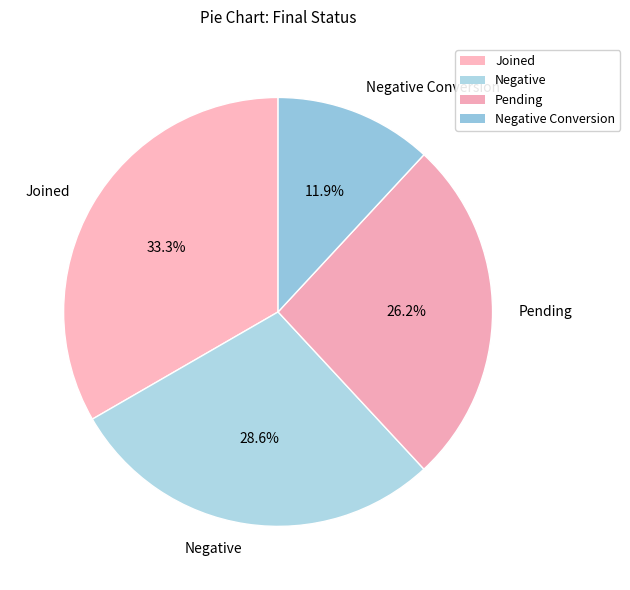

Approximately how many times larger is the value at Joined compared to Negative Conversion?

2.8